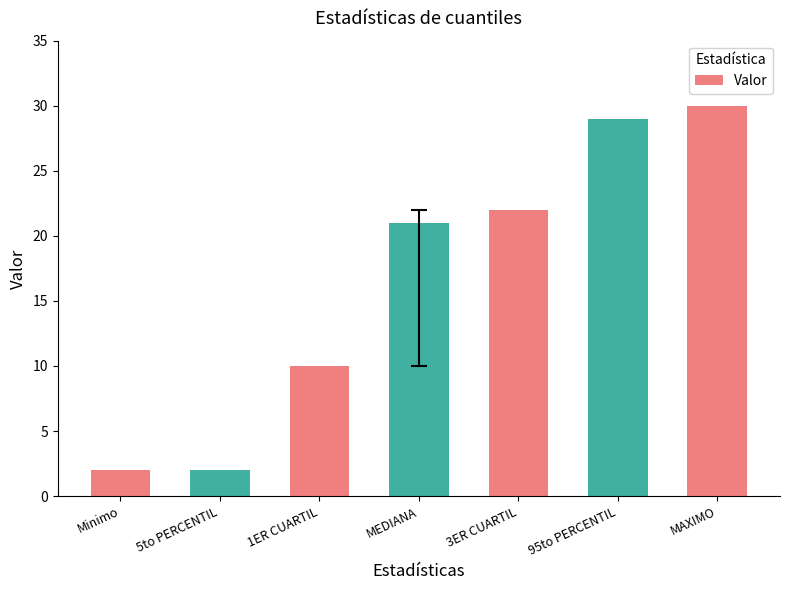

Between 1ER CUARTIL and 5to PERCENTIL, which is larger?

1ER CUARTIL